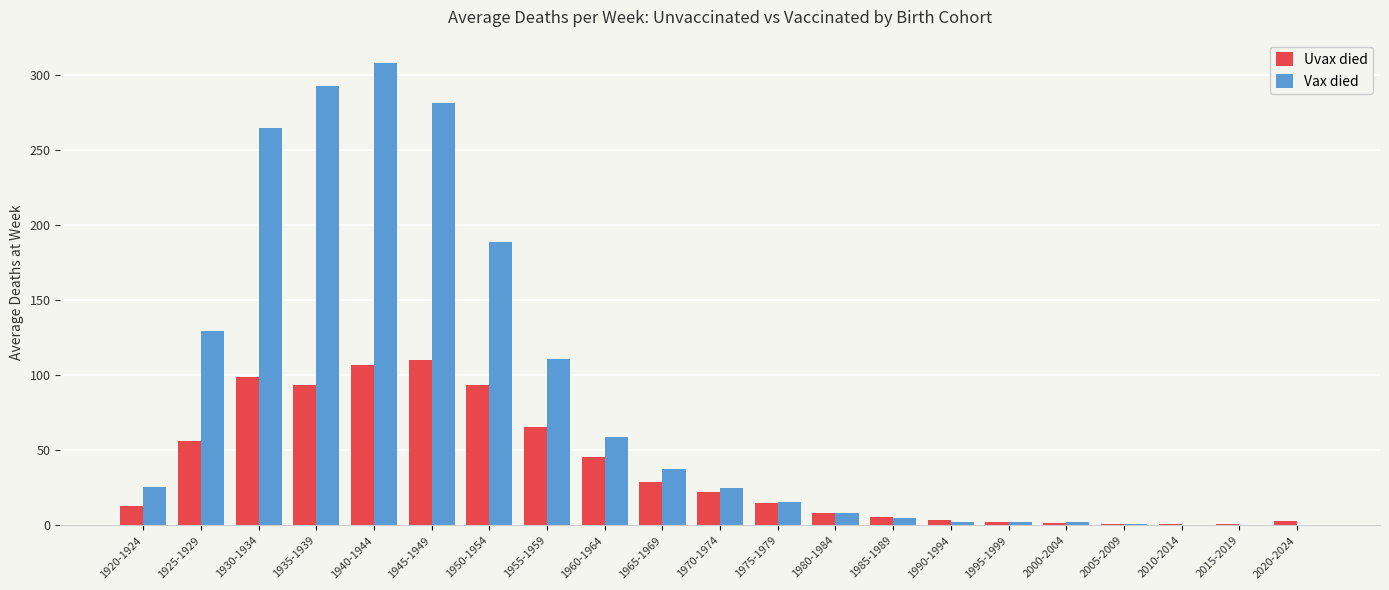

True or false: Uvax died has a value of 2.2 at 1995-1999.

True